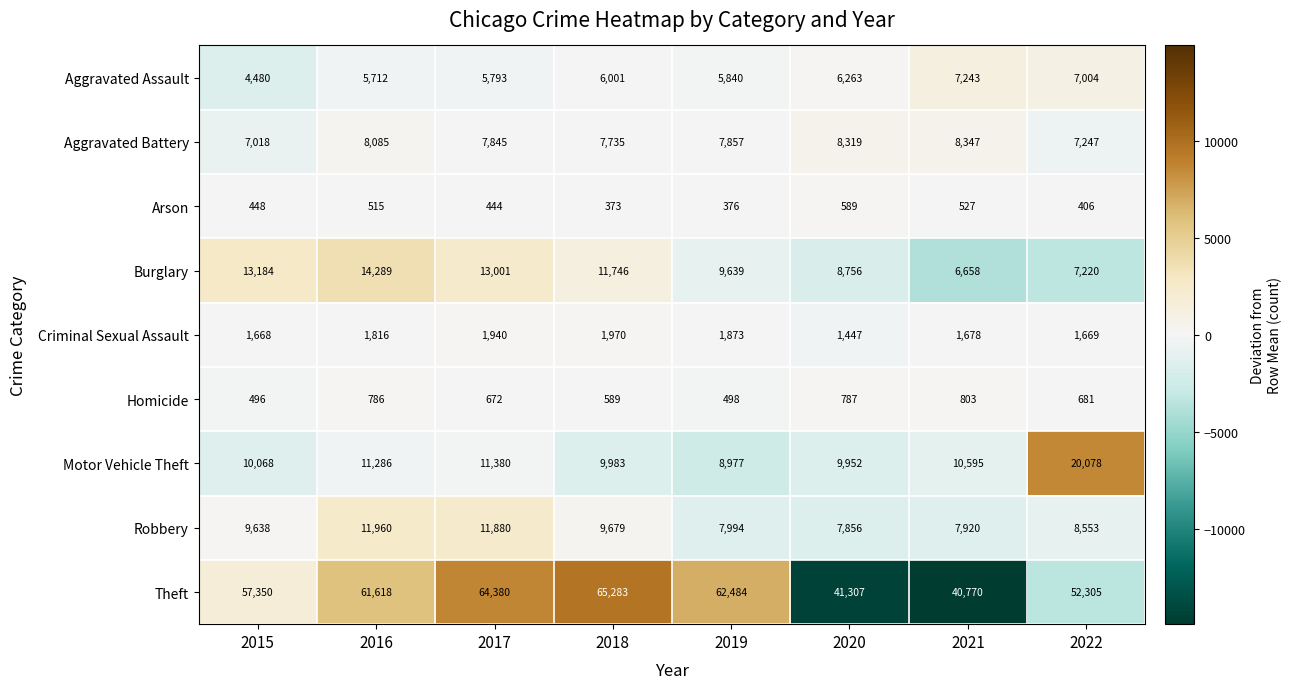

What is the total value across all series at 2021?

84541